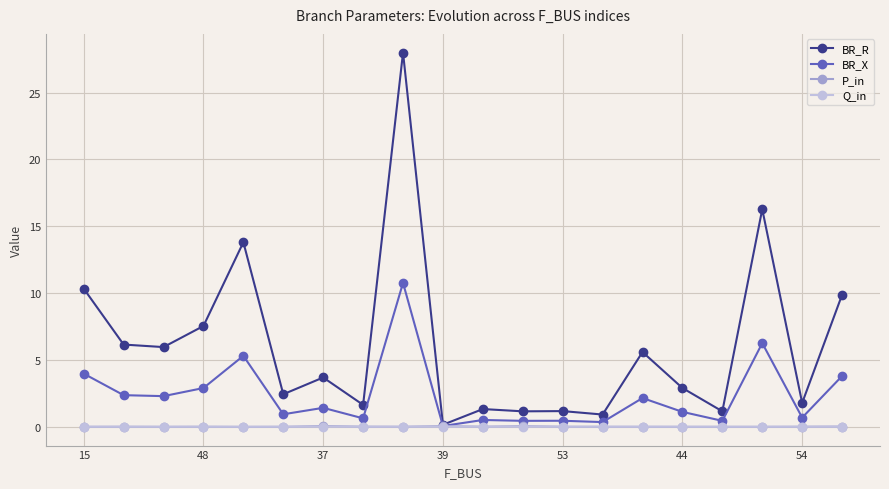

Count the number of categories in the chart.

20